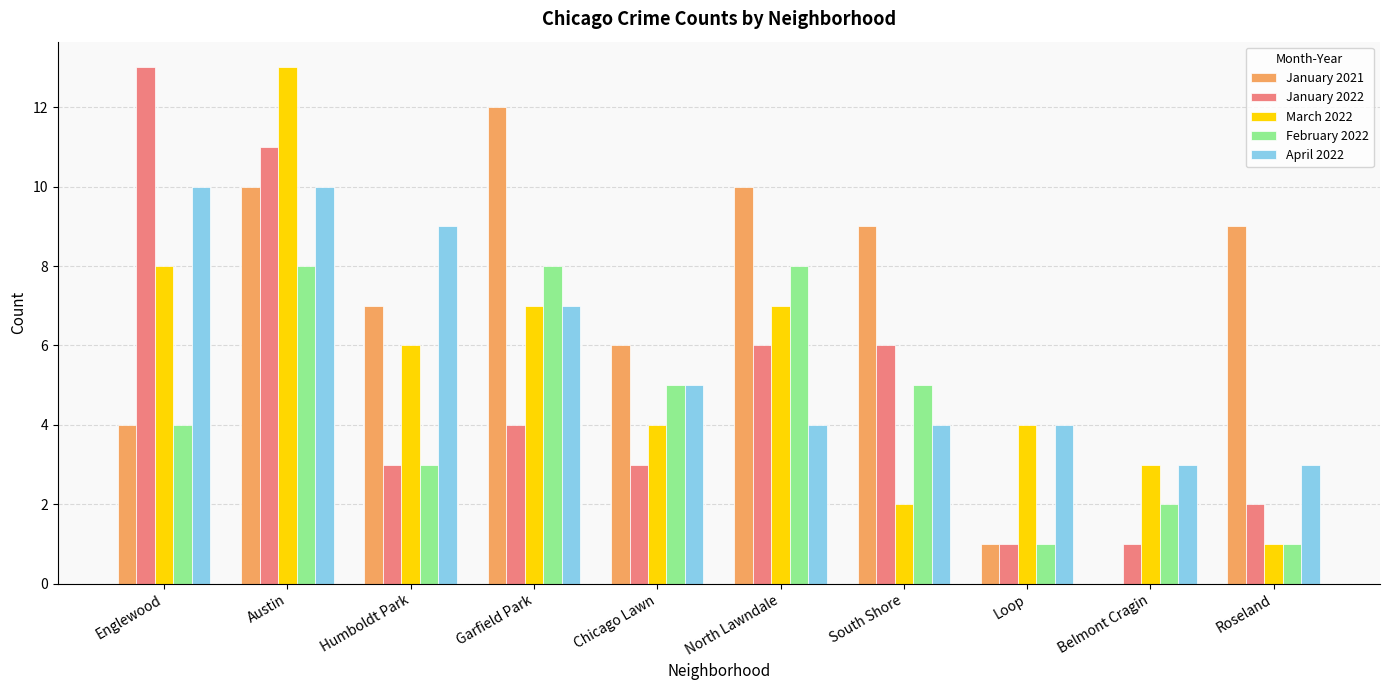

What is the sum of all January 2021 values?

68